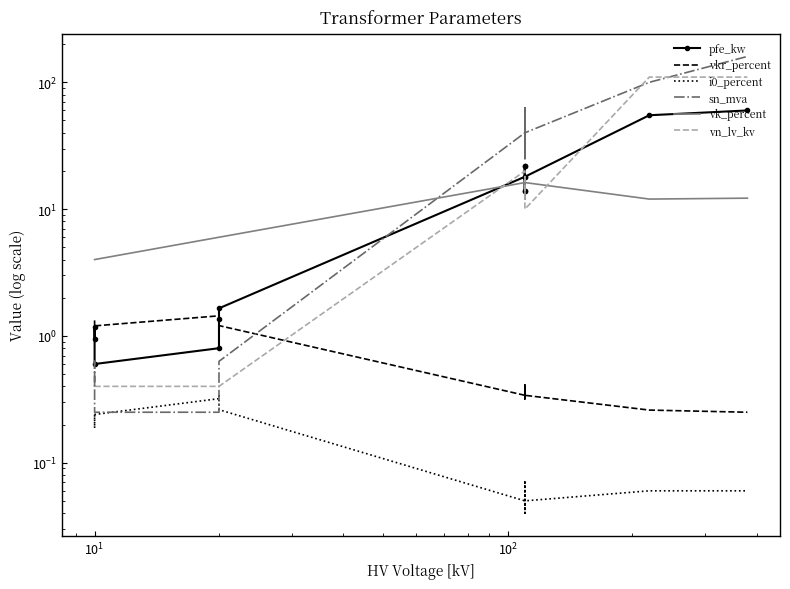

How many lines are shown in the chart?

6